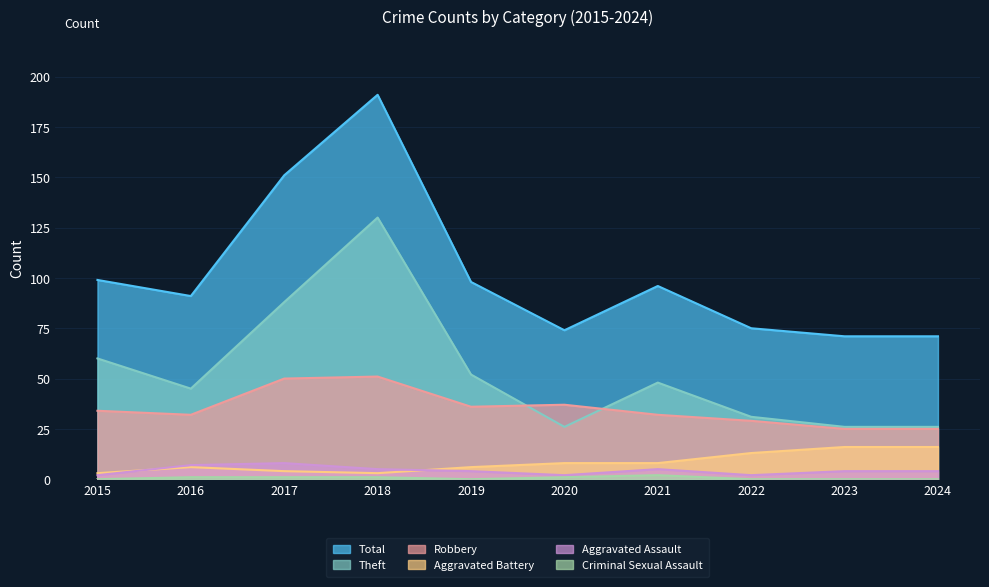

At which category is the sum across all series the highest?

2018